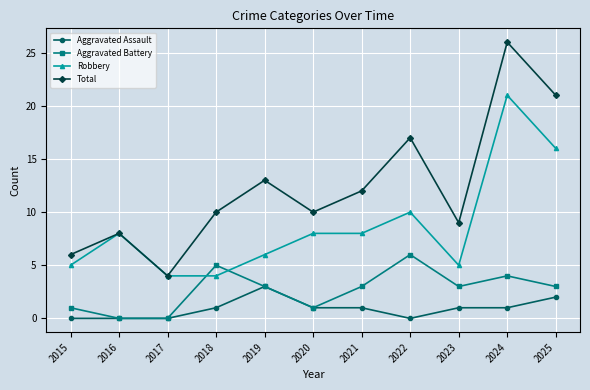

List the series in order of their peak value, highest first.

Total, Robbery, Aggravated Battery, Aggravated Assault